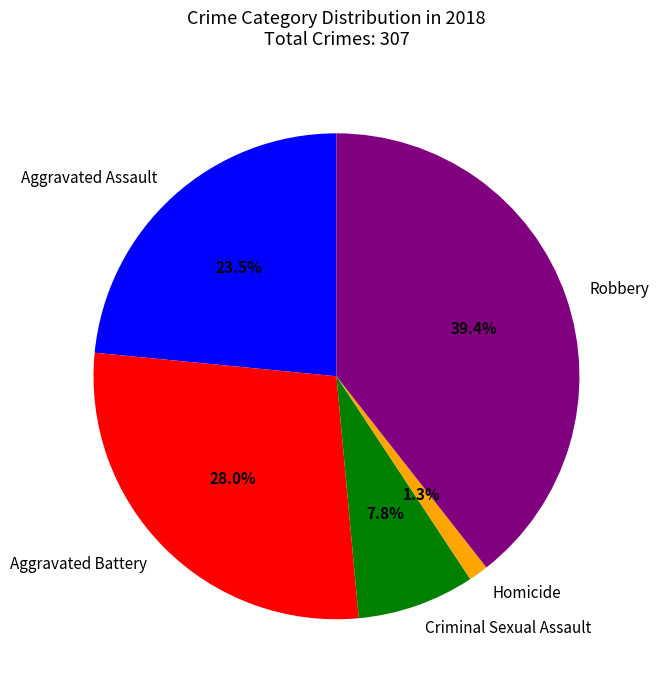

What is the largest slice in the pie chart?

Robbery